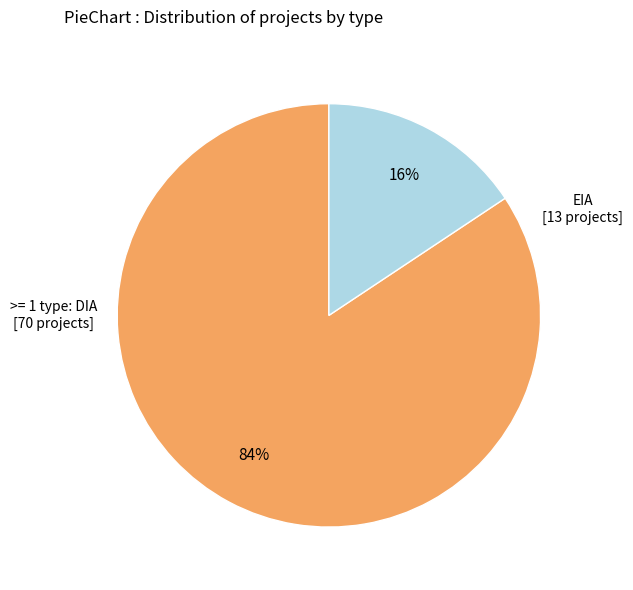

To the nearest percent, what is the average slice percentage?

50%